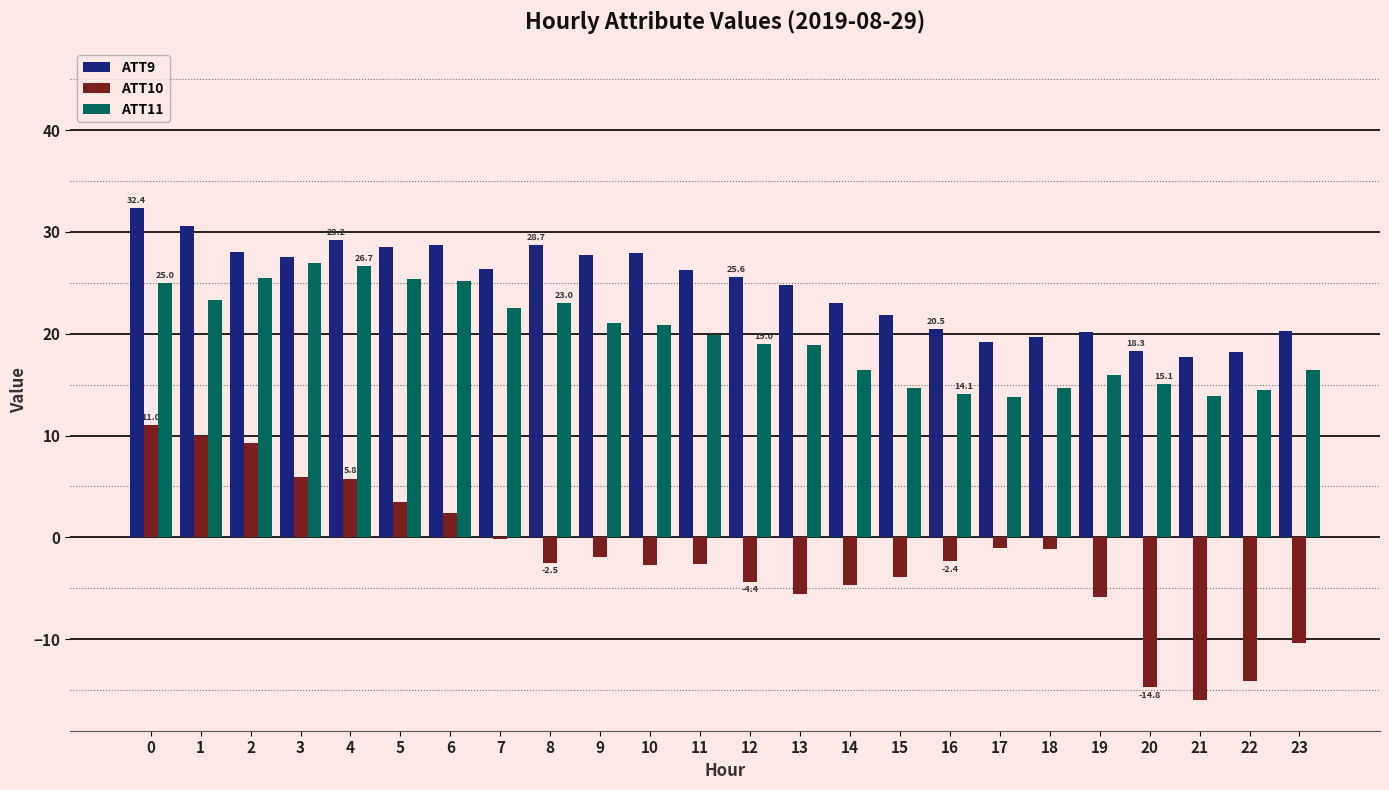

The value of ATT9 at 23 is 36.1. True or false?

False